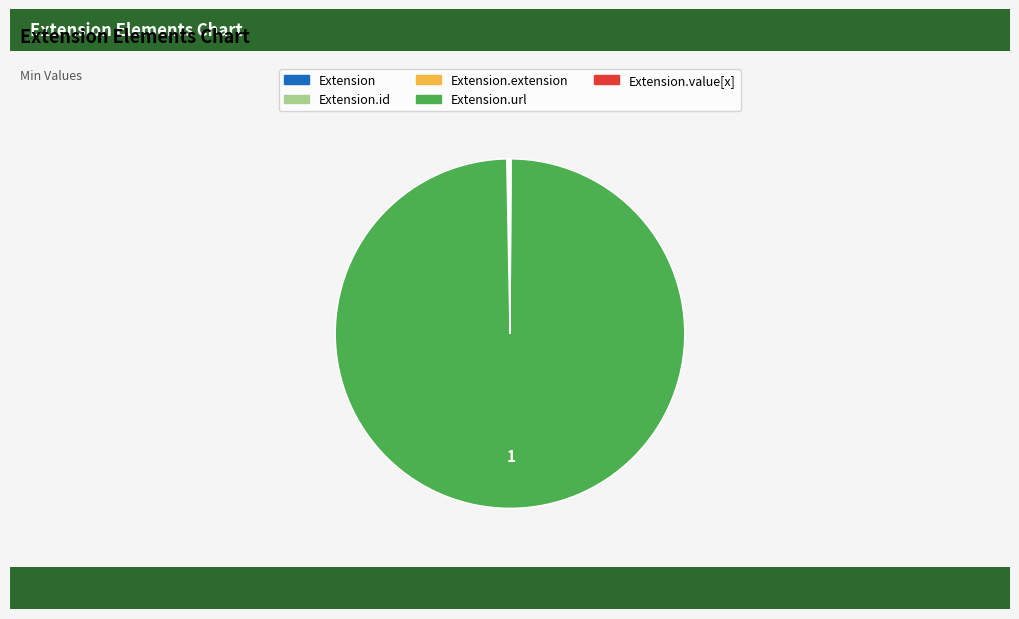

Is there any slice that represents more than half of the pie?

Yes